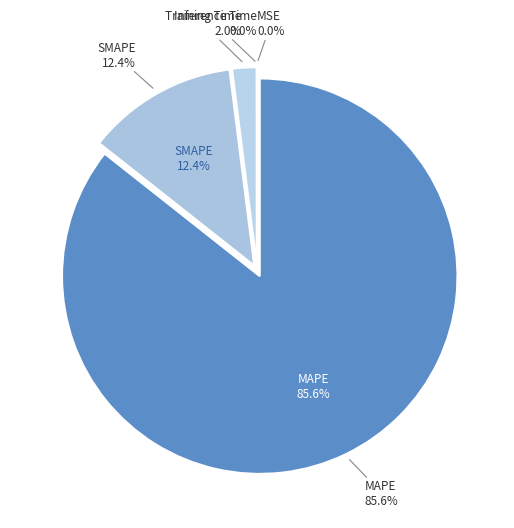

To the nearest percent, what is the average slice percentage?

20%